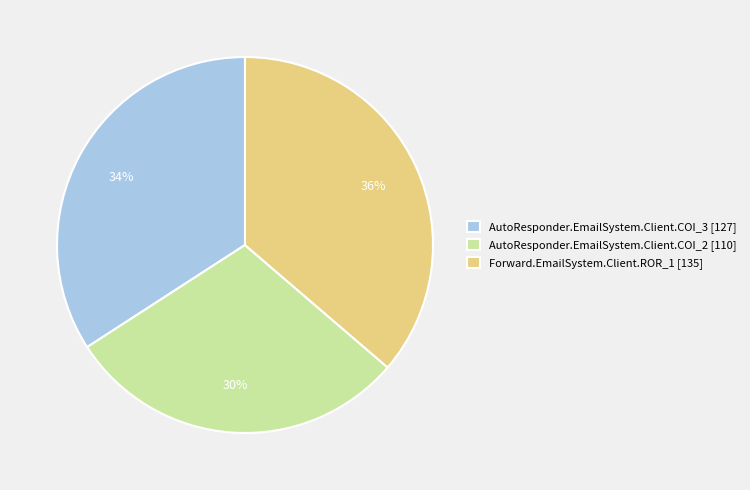

The AutoResponder.EmailSystem.Client.COI_3 slice represents 34% of the pie. True or false?

True